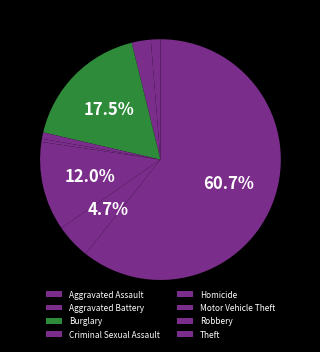

Count the number of slices in the pie.

8